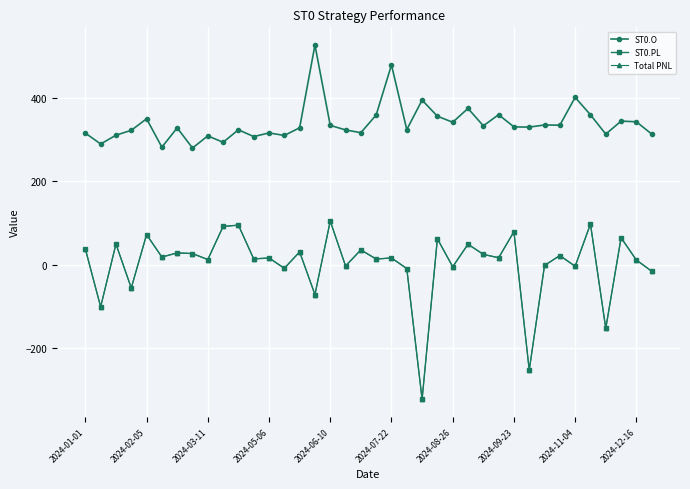

Where is the first local maximum for ST0.O?

2024-02-05